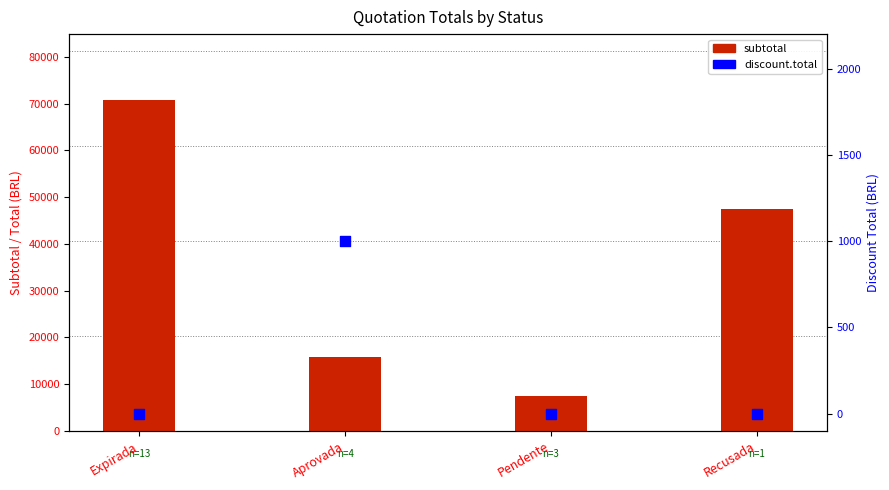

At which category is the sum across all series the highest?

Expirada